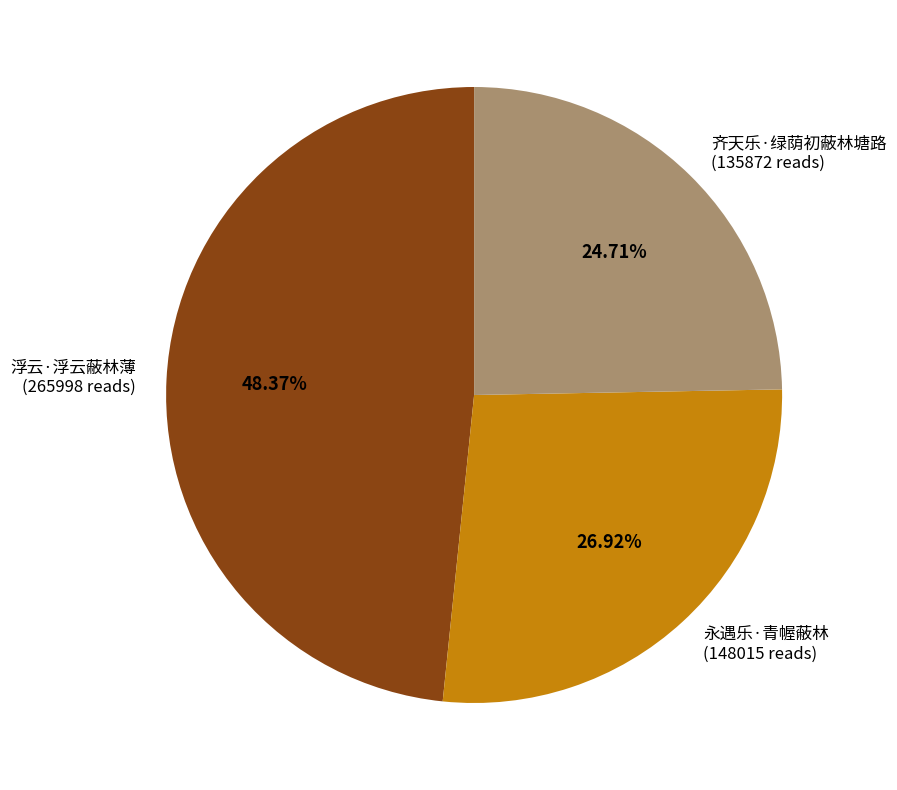

To the nearest percent, what percentage of the pie is 永遇乐·青幄蔽林?

27%